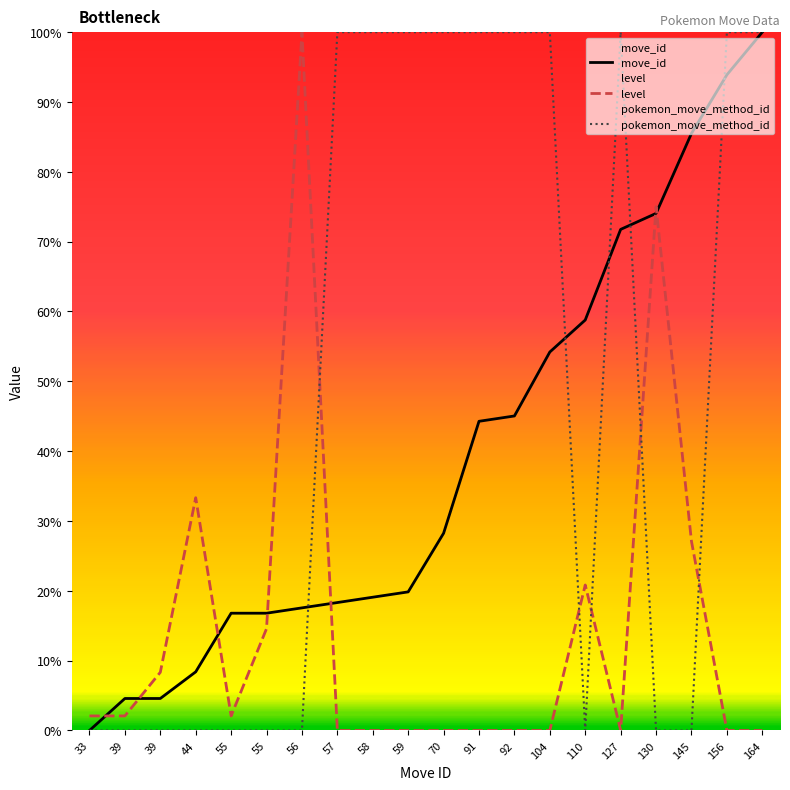

The pokemon_move_method_id series shows 0.0 at 44. True or false?

True